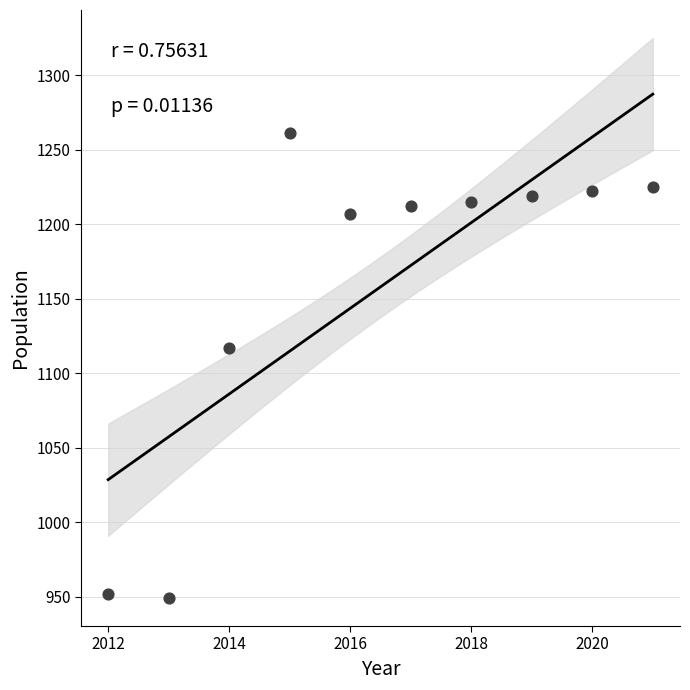

What is the average Y value?

1158